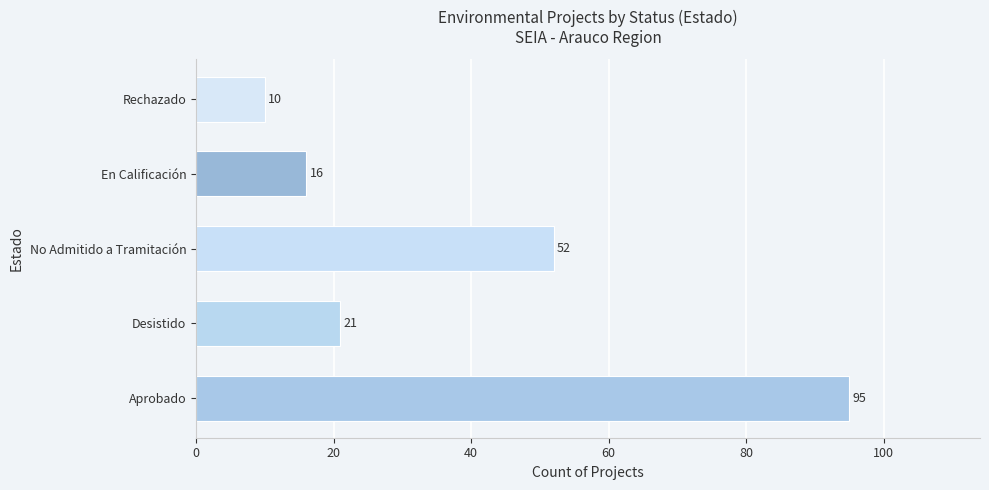

Is it true that the value at En Calificación is 8?

False